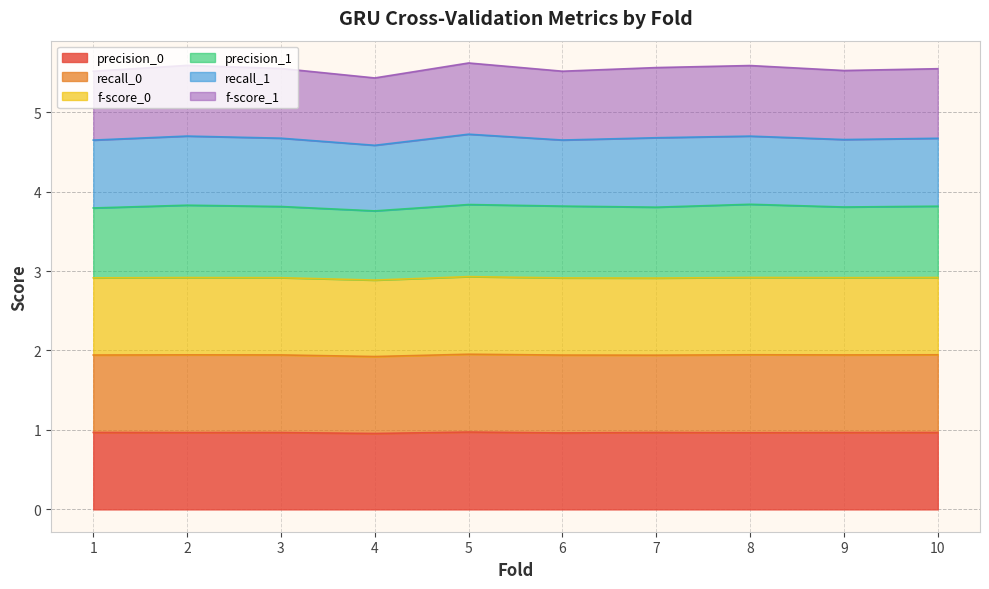

In f-score_0, how many points are lower than both neighbors (excluding endpoints)?

3